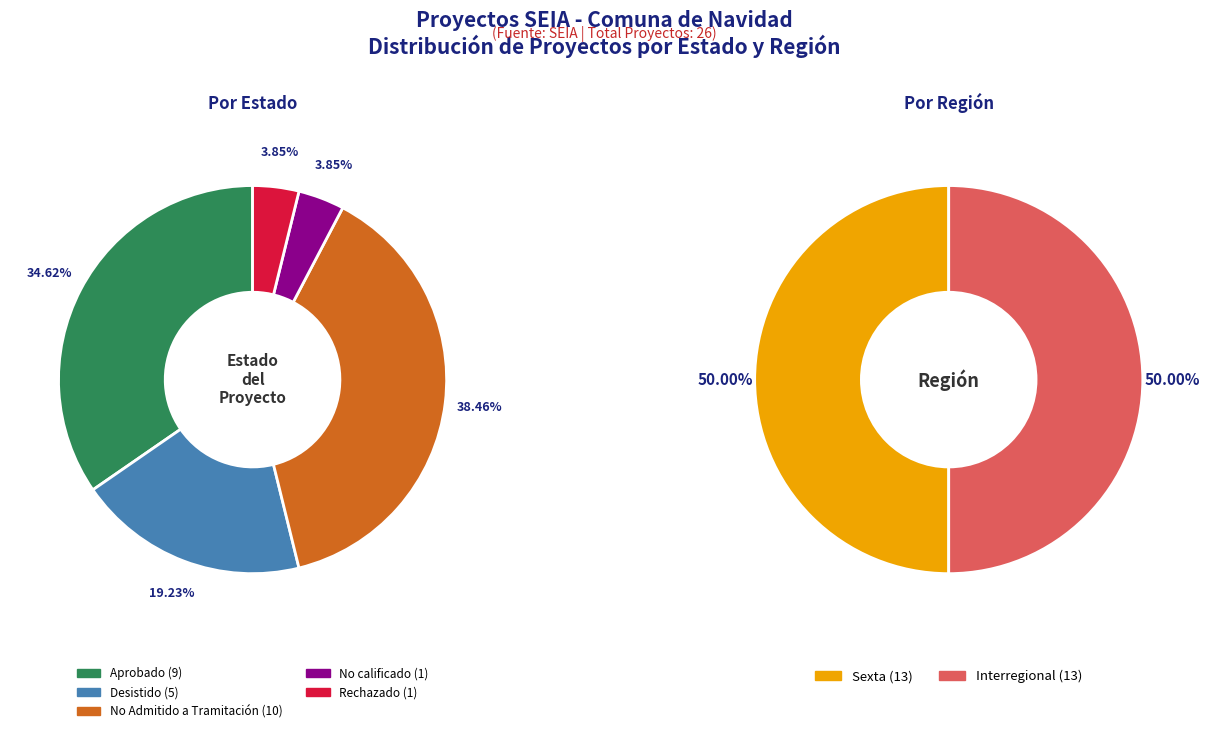

How many segments does this pie chart have?

5